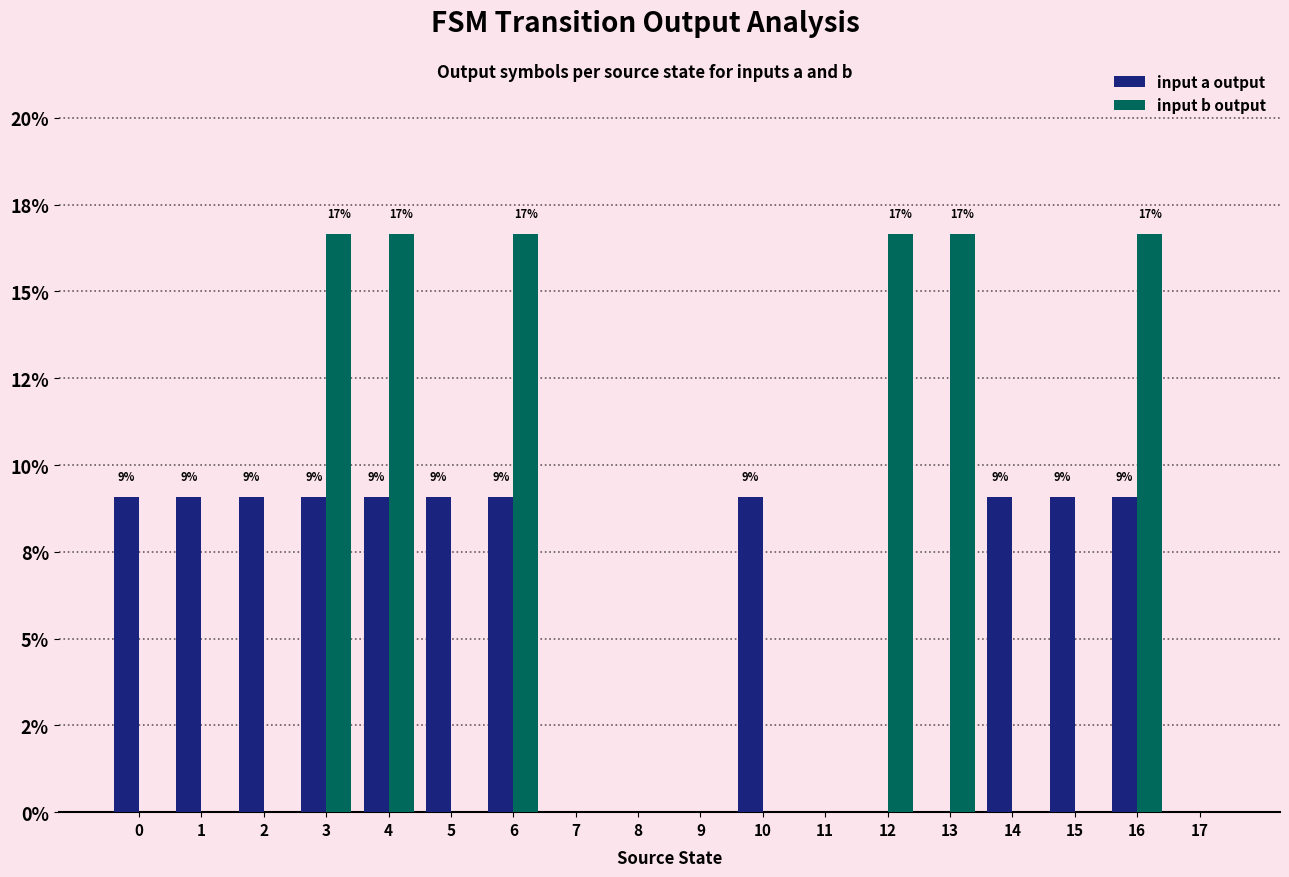

At how many categories does at least one series exceed 0?

13